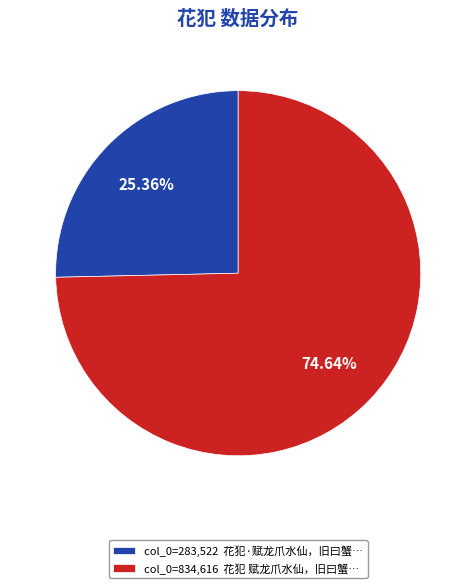

Rank the categories by value from lowest to highest.

col_0=283,522 花犯·赋龙爪水仙，旧曰蟹…, col_0=834,616 花犯 赋龙爪水仙，旧曰蟹…